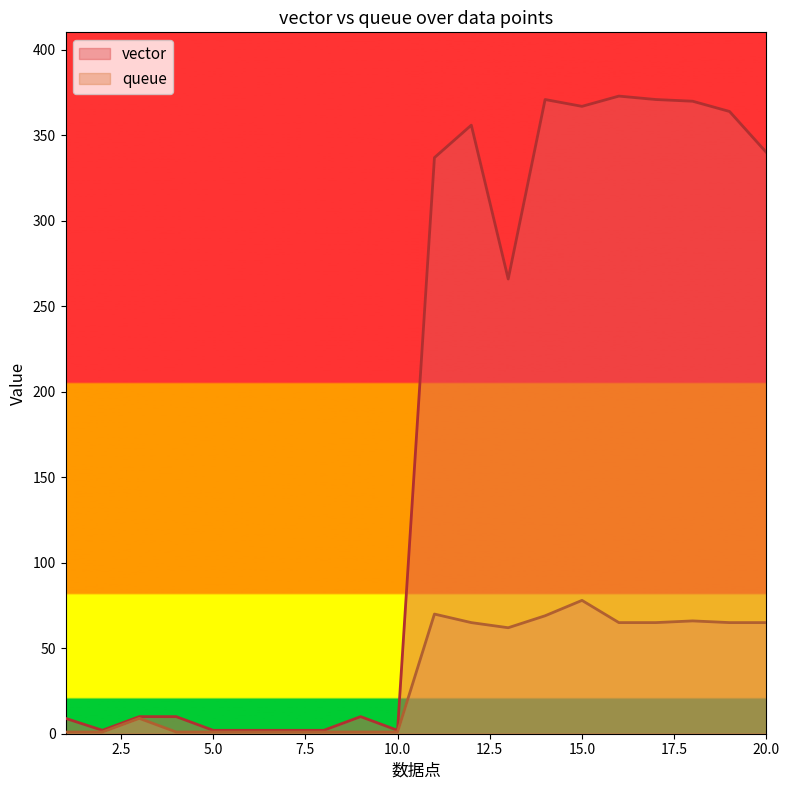

Which series changed the most between 1 and 3?

queue